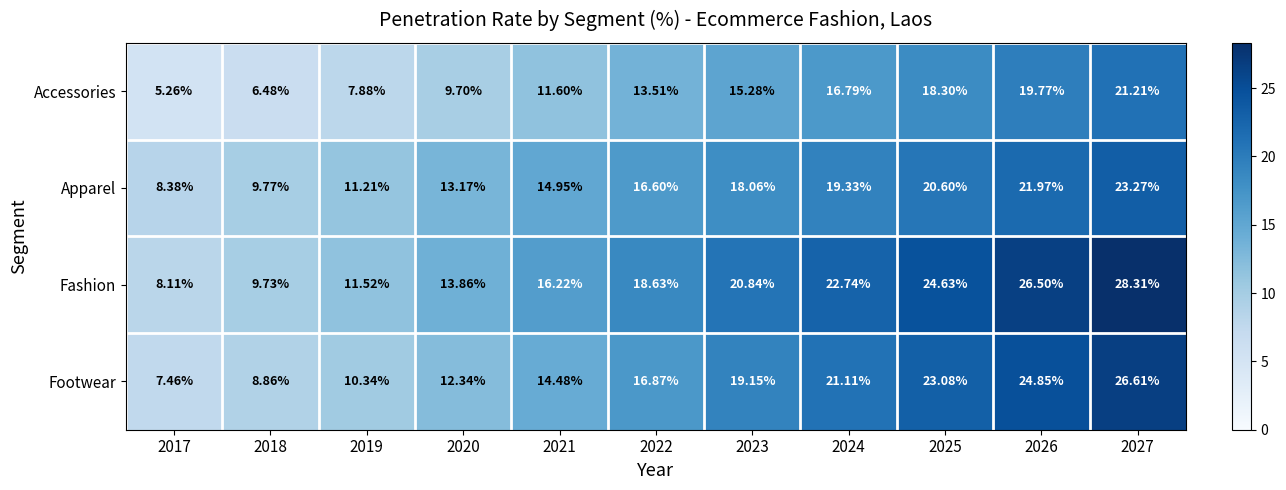

What is the total value across all series at 2027?

99.4